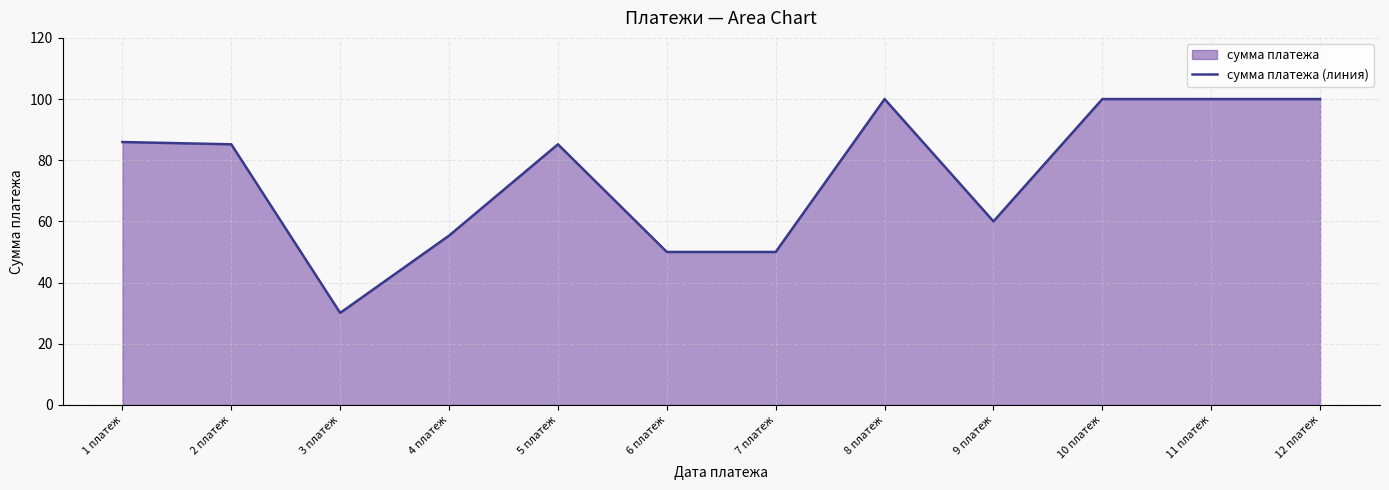

List the labels in order of value, smallest first.

3 платеж, 6 платеж, 7 платеж, 4 платеж, 9 платеж, 2 платеж, 5 платеж, 1 платеж, 8 платеж, 10 платеж, 11 платеж, 12 платеж